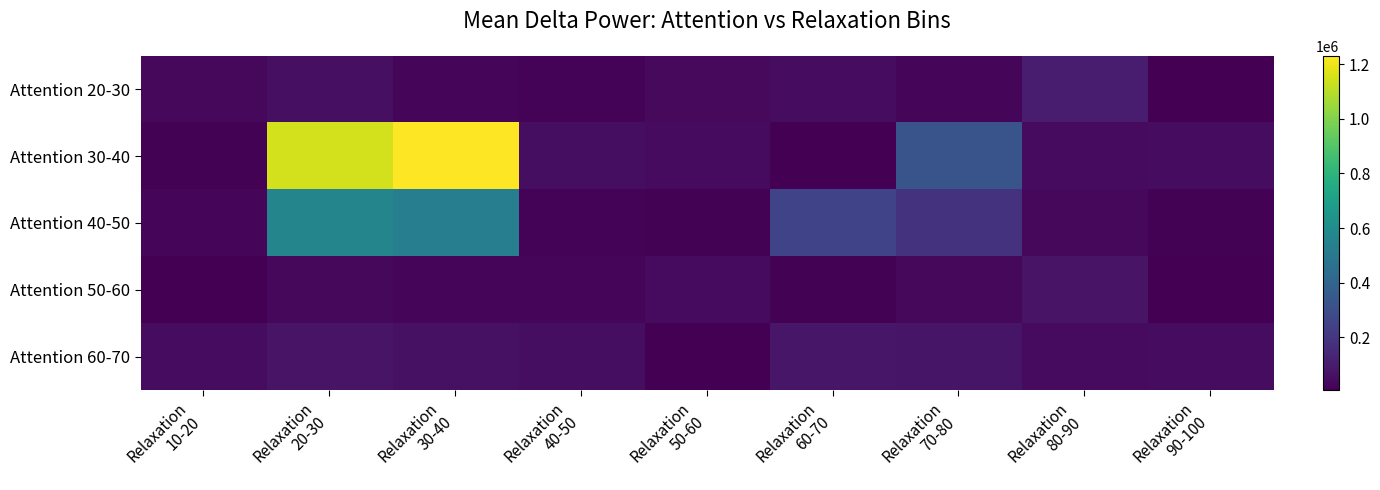

At which category does the chart reach its peak across all series?

Relaxation
30-40